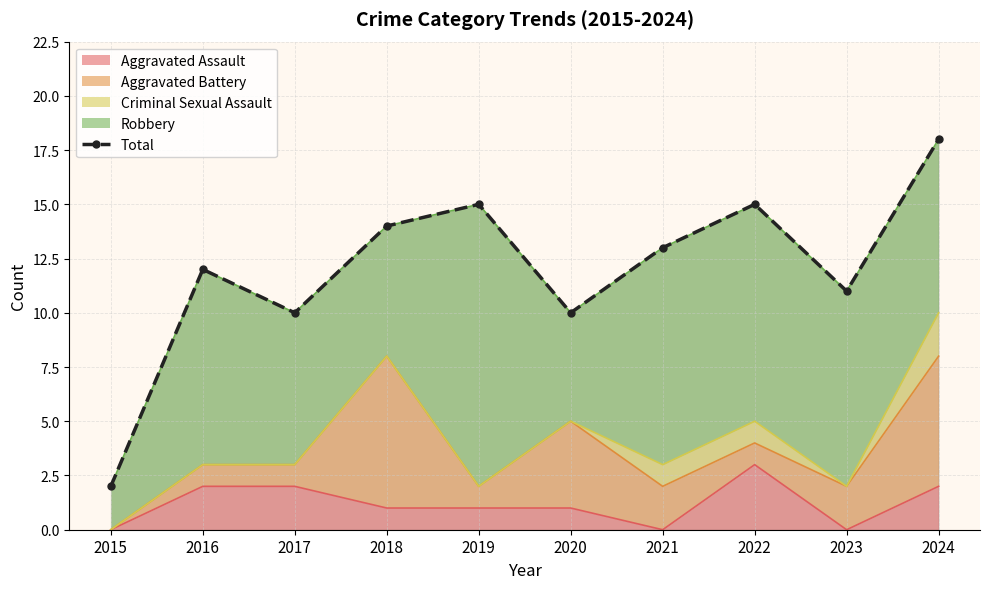

What is the greatest value displayed?

18